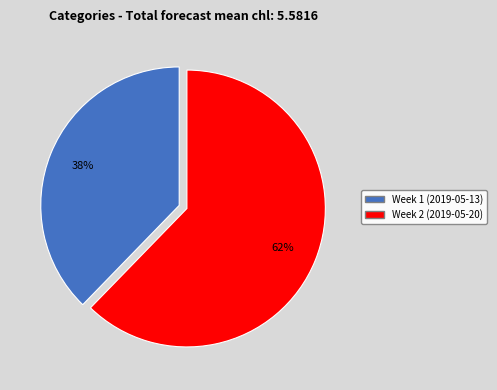

To the nearest percent, what is the average slice percentage?

50%